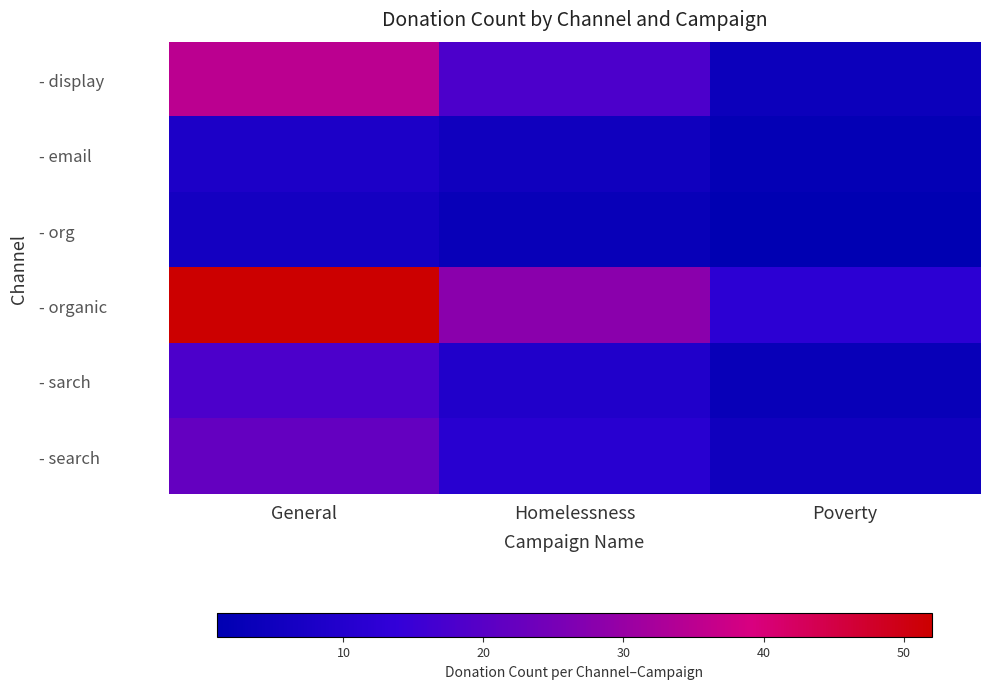

At which category is the sum across all series the highest?

General